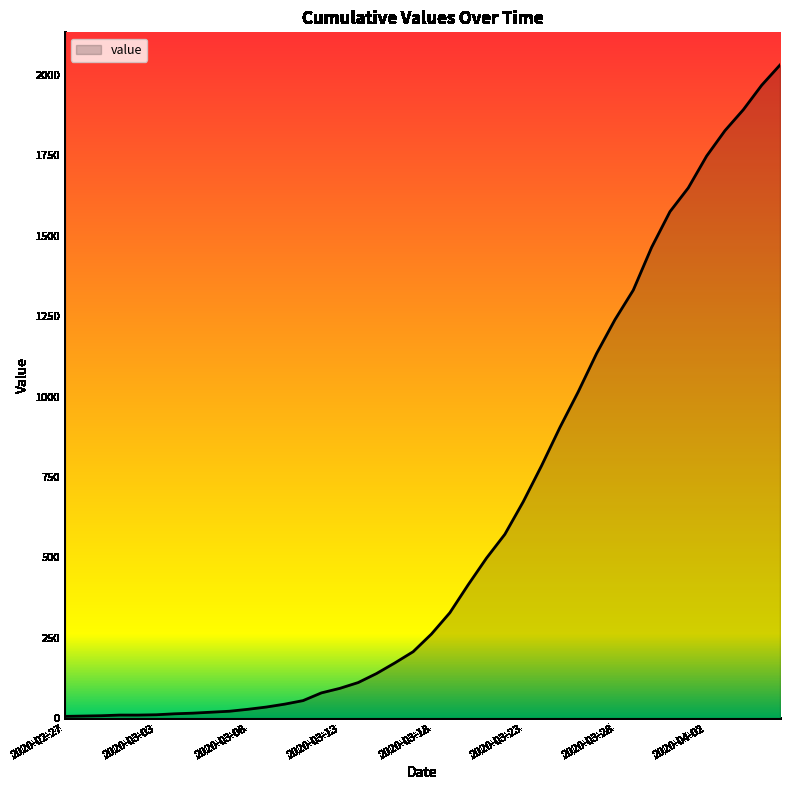

What is the difference between the maximum and minimum values?

2025